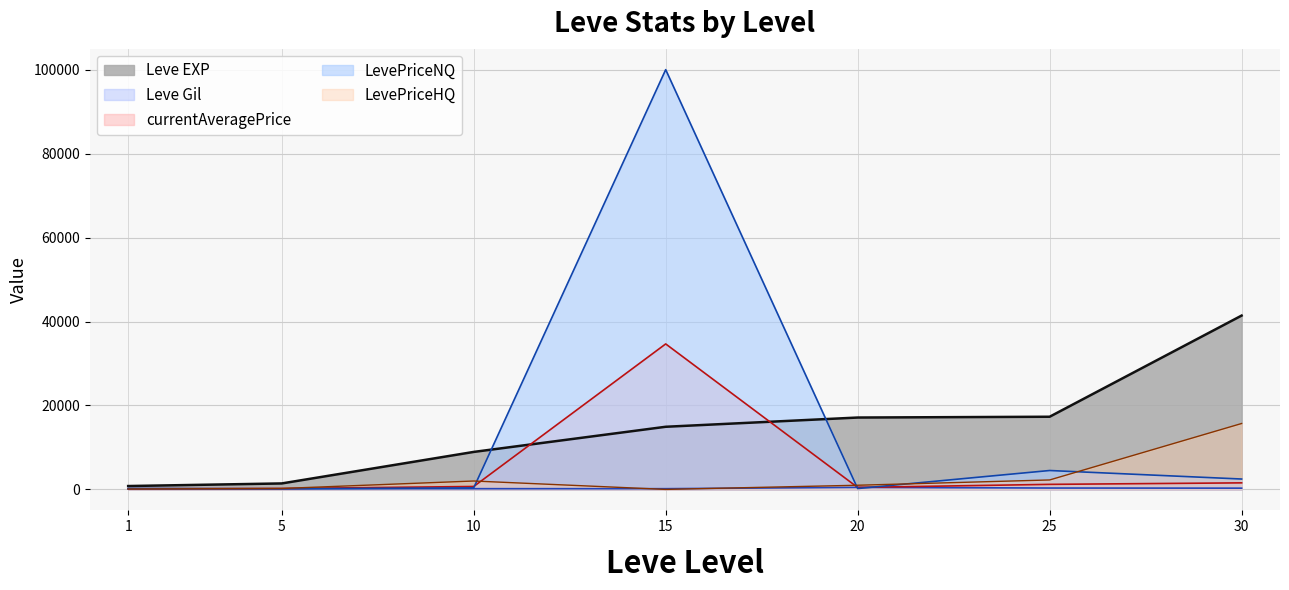

List the labels in order of LevePriceNQ value, smallest first.

5, 20, 1, 10, 30, 25, 15